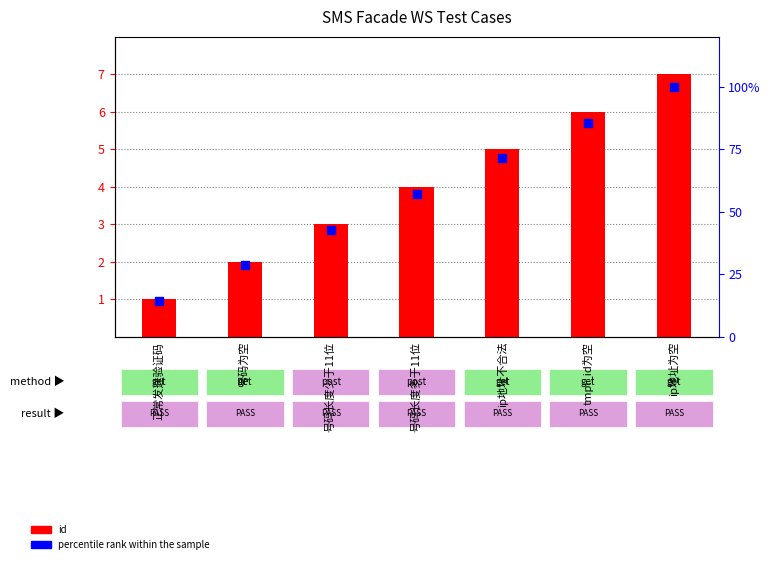

Which series reaches the maximum Y coordinate?

percentile rank within the sample